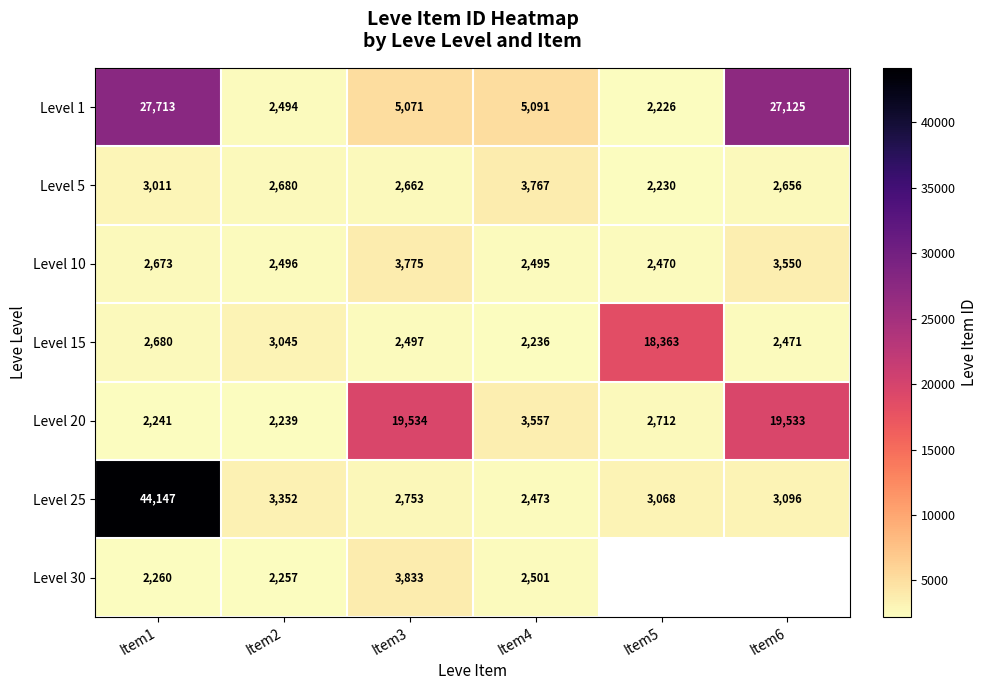

What is the difference between the highest and lowest values at Item4?

2855